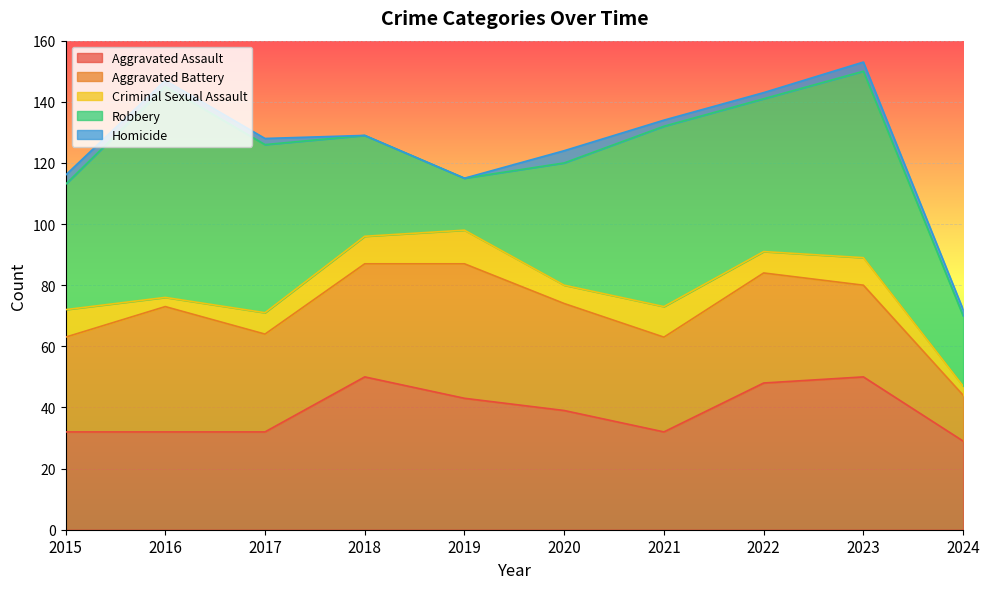

At which category does Robbery reach its first local peak?

2016